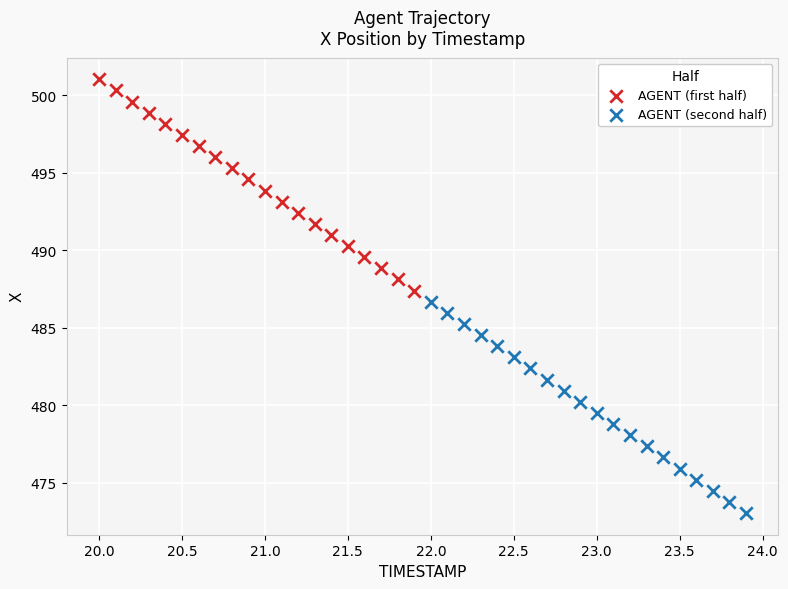

Which series contains the lowest Y value?

AGENT (second half)